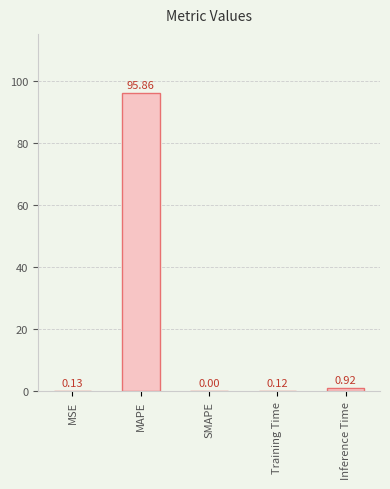

Where is the data nearest to the value 47?

Inference Time